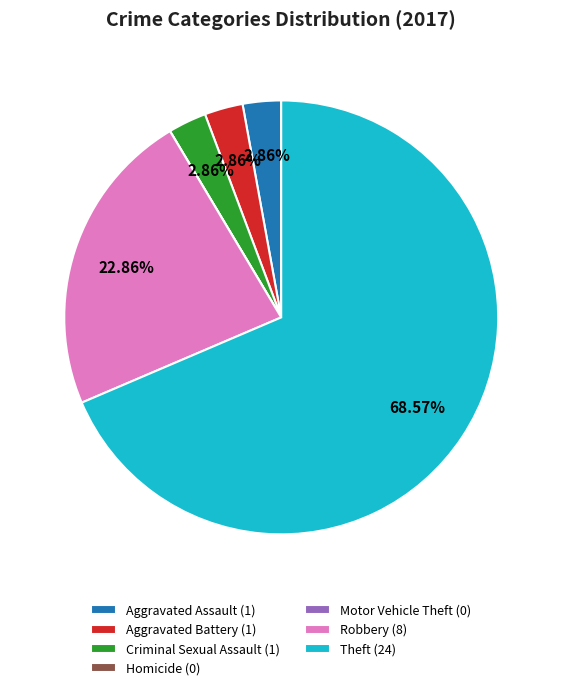

Is there any slice that represents more than half of the pie?

Yes